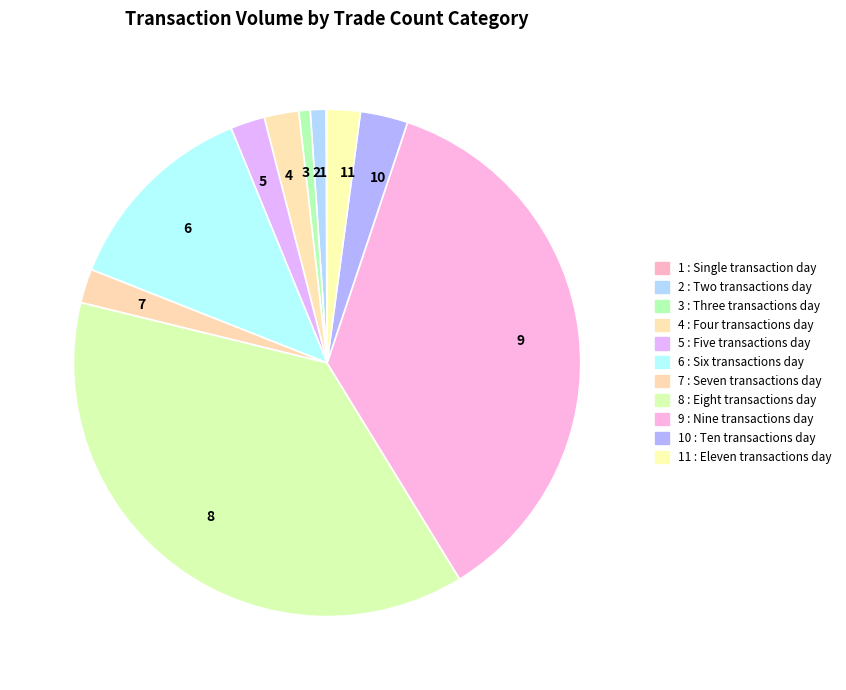

Is the sum of 9 and 8 greater than half?

Yes